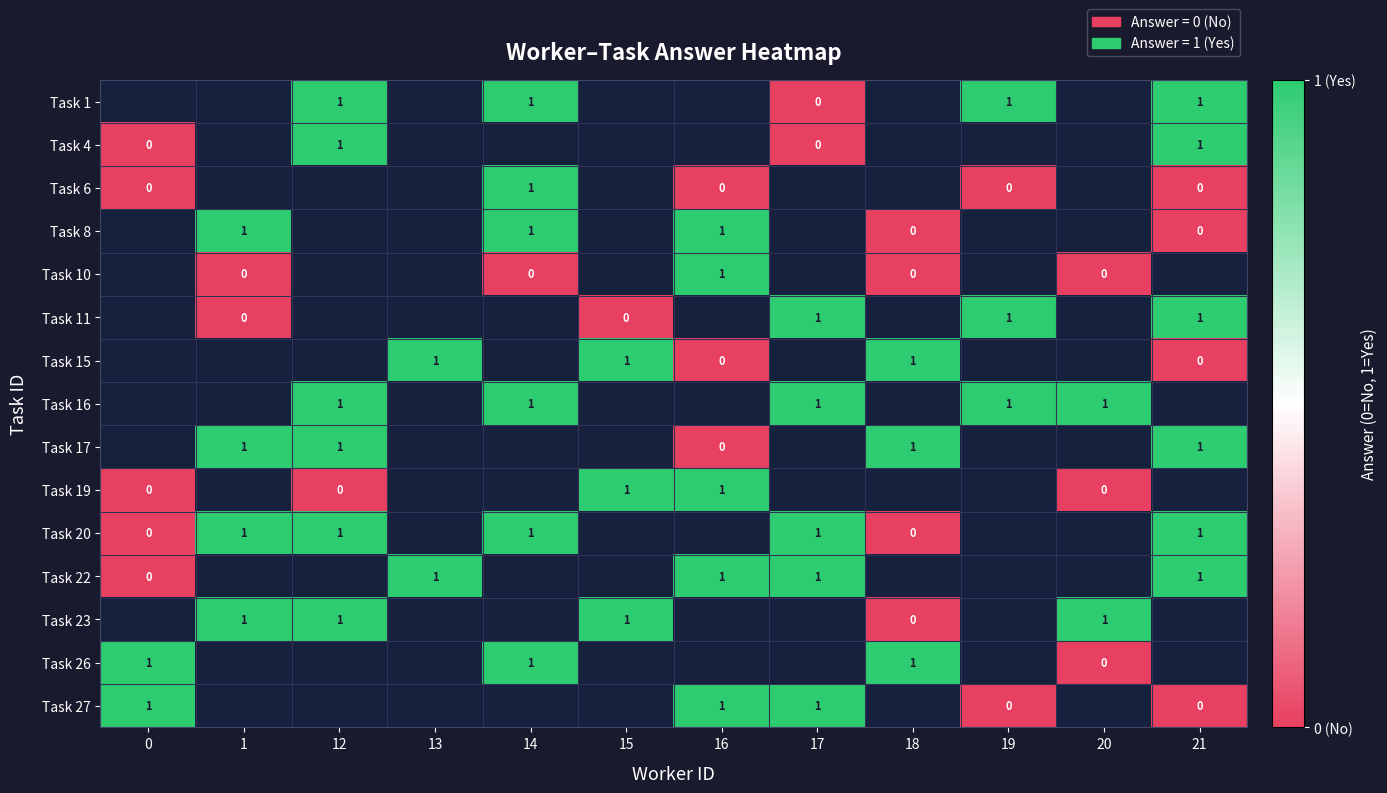

The Task 10 series shows 1 at 16. True or false?

True